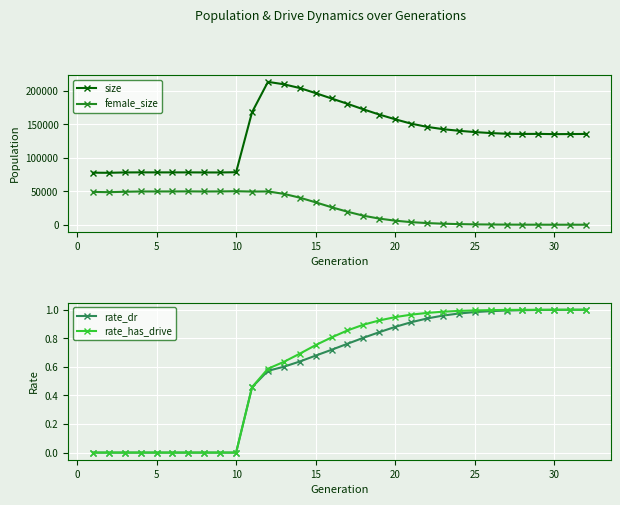

At how many categories does at least one series exceed 76210?

32